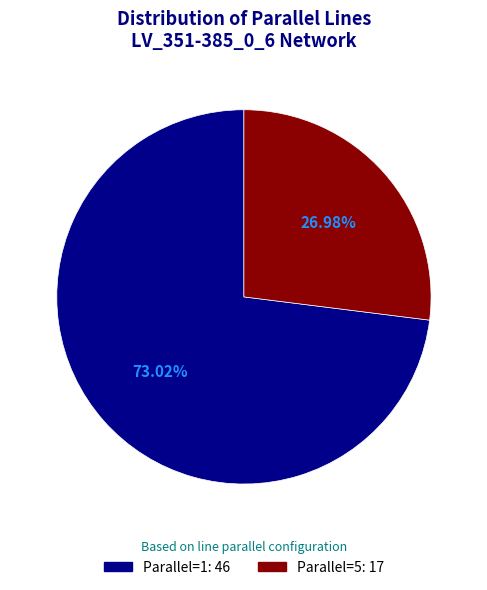

Does any single category account for the majority?

Yes